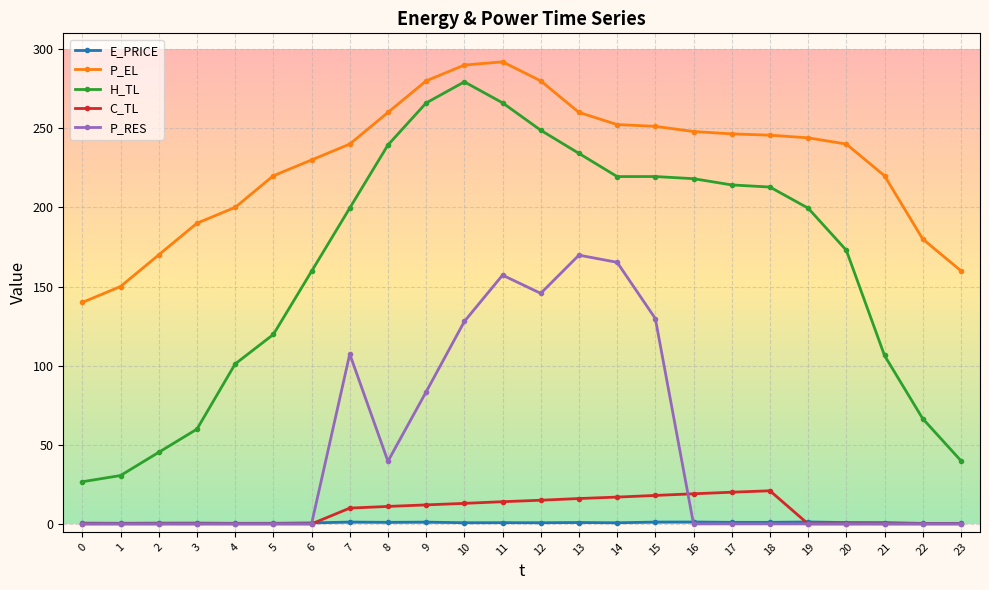

What is the value of the P_RES point at the 15th from the left?

165.3